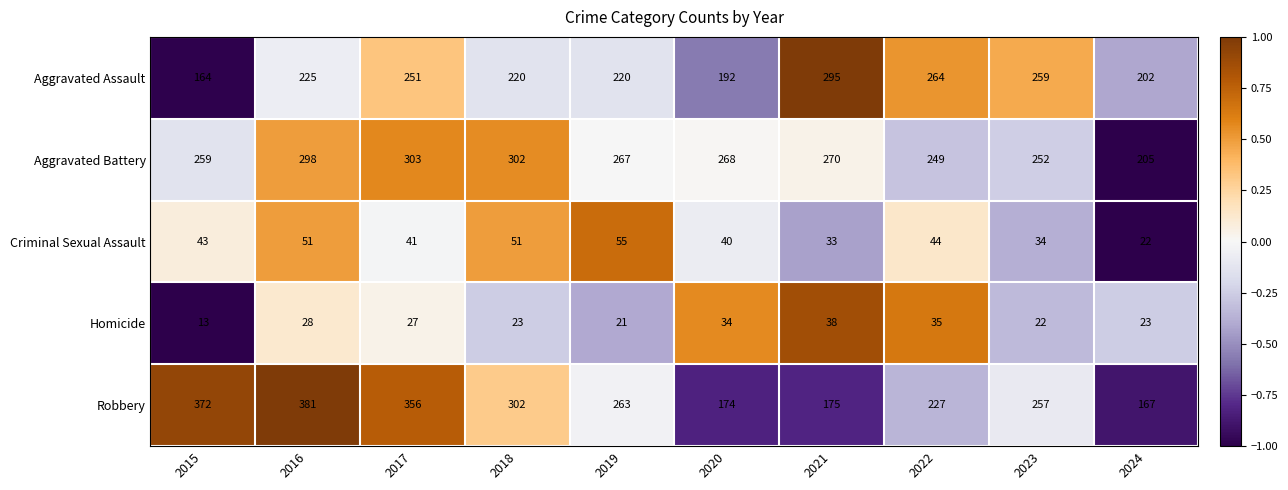

How many categories are shown in the chart?

10